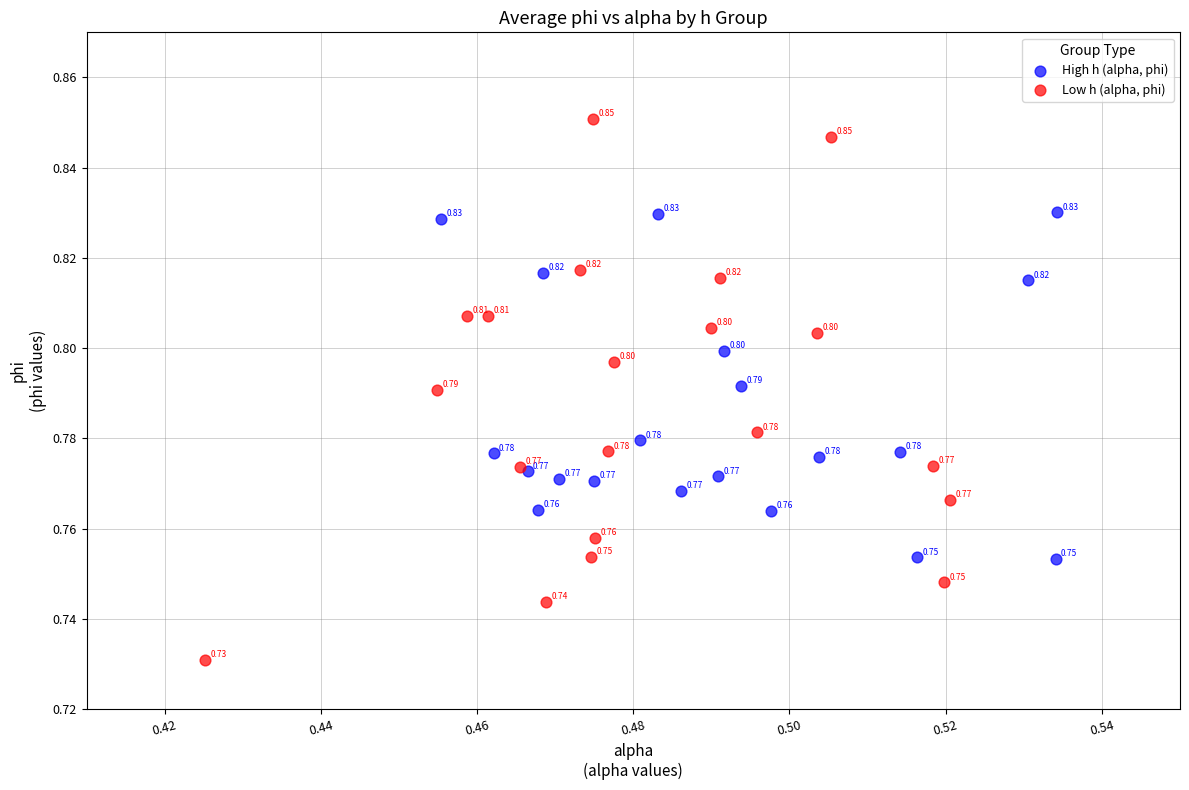

Which series contains the lowest Y value?

Low h (alpha, phi)